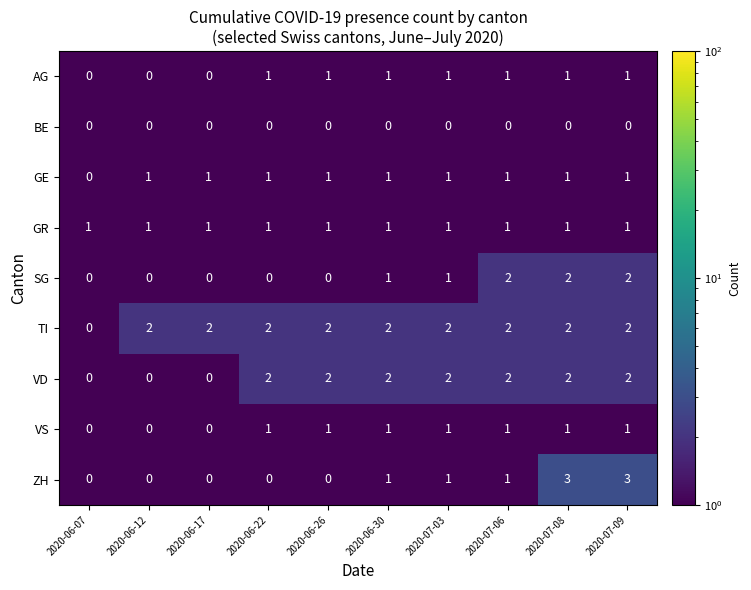

The value of VS at 2020-06-26 is 1. True or false?

True